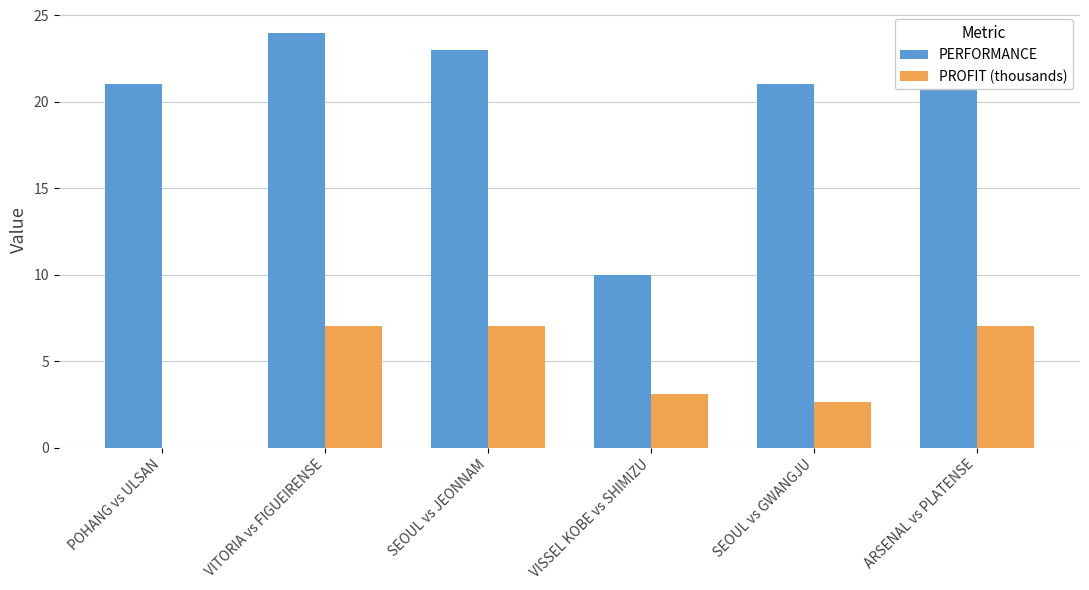

True or false: PROFIT (thousands) has a value of 2.7 at SEOUL vs GWANGJU.

True